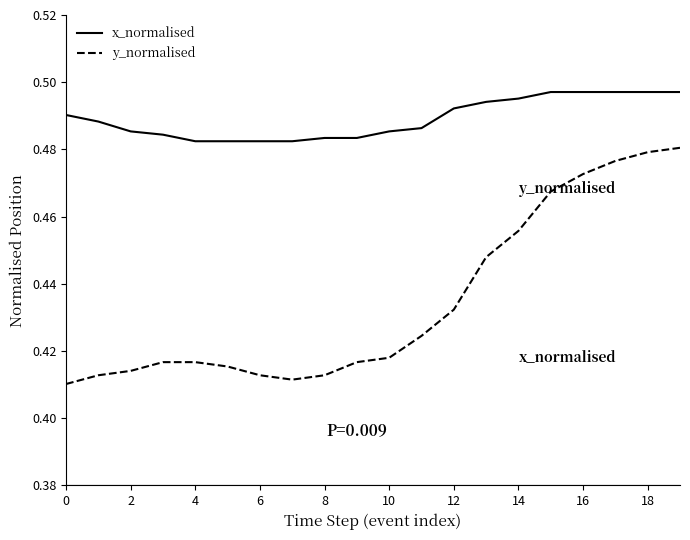

Rank the series by their average value, from lowest to highest.

y_normalised, x_normalised